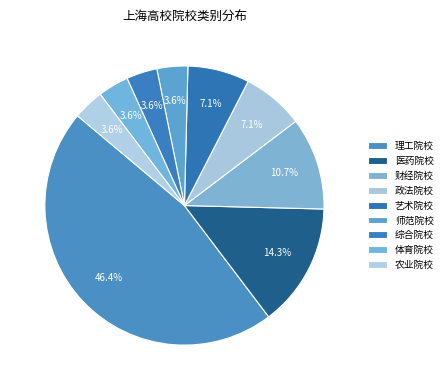

Rank the categories by value from lowest to highest.

师范院校, 综合院校, 体育院校, 农业院校, 政法院校, 艺术院校, 财经院校, 医药院校, 理工院校